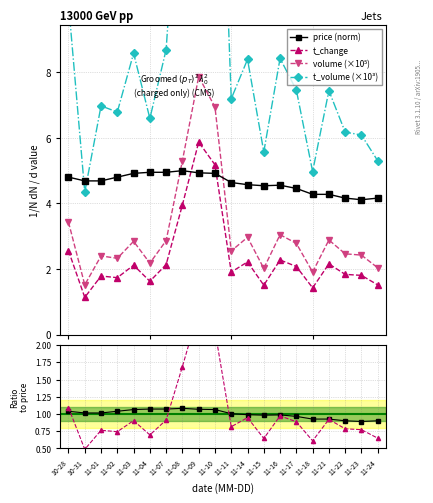

Count the number of categories in the chart.

20